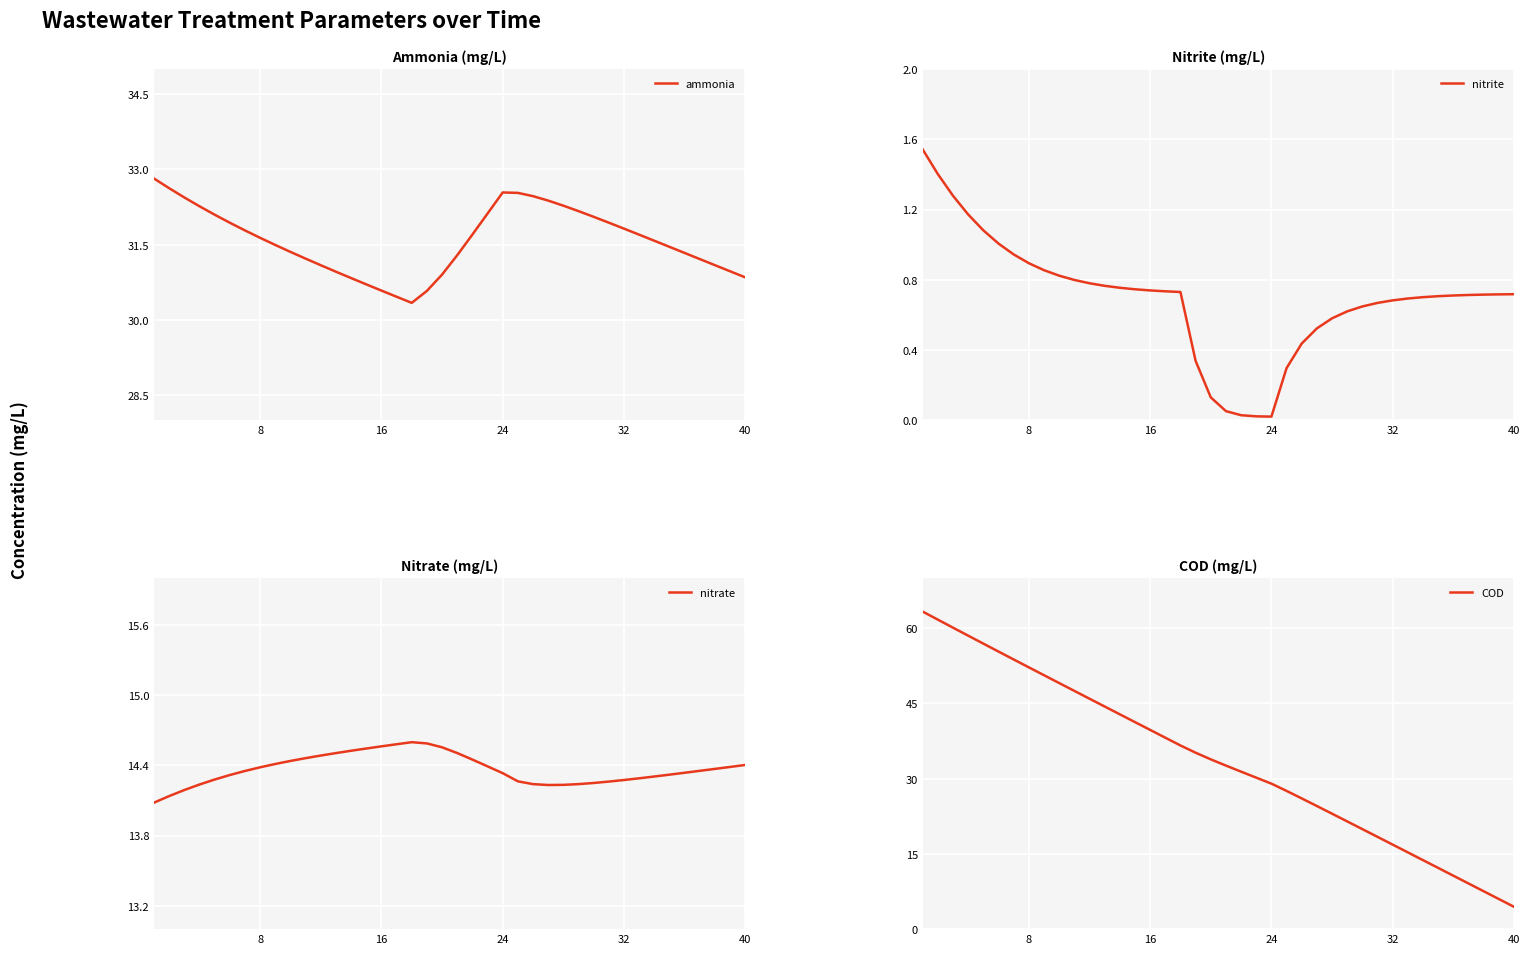

True or false: nitrite has more than 0 points higher than both neighbors.

False